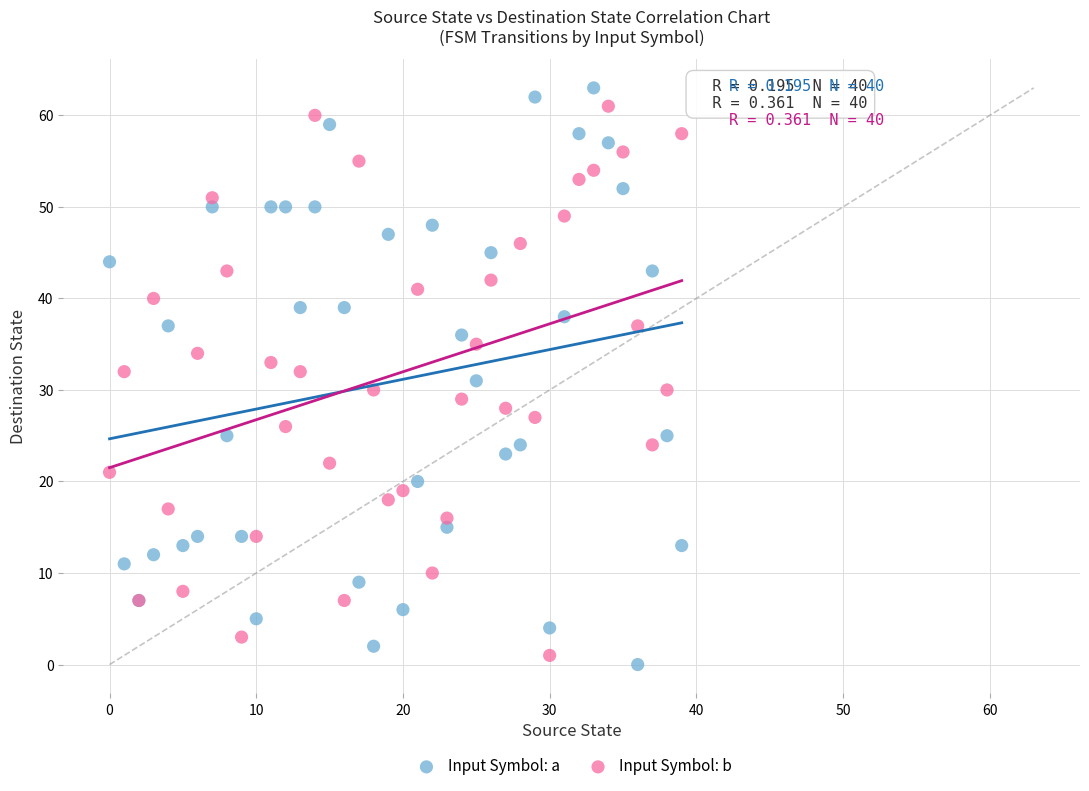

Which series contains the highest Y value?

Input Symbol: a